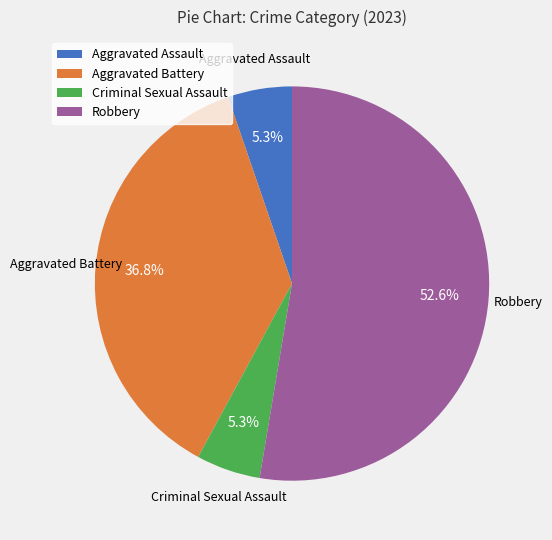

What percentage is NOT represented by Robbery?

47.4%